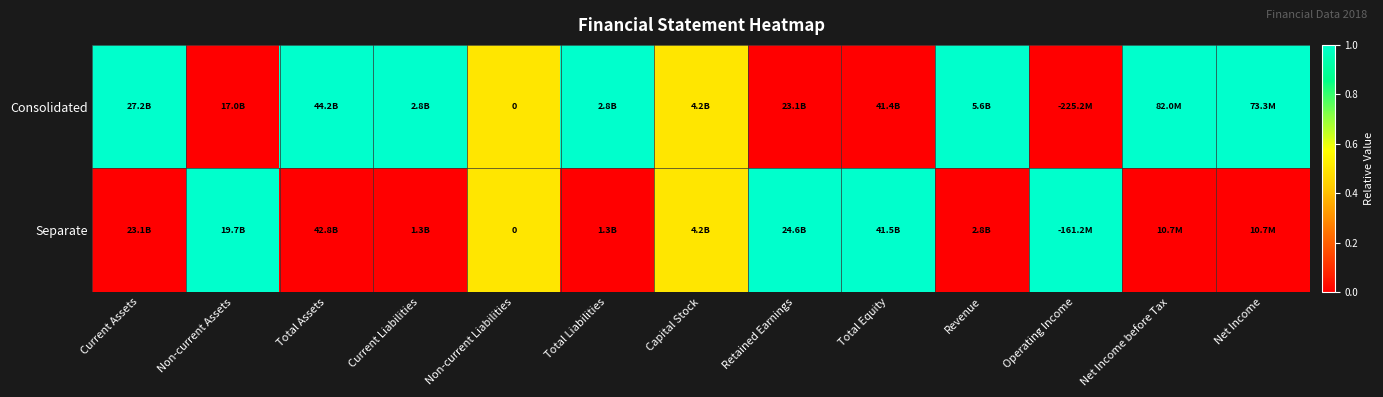

What is the spread (max minus min) of values at Retained Earnings?

1.0